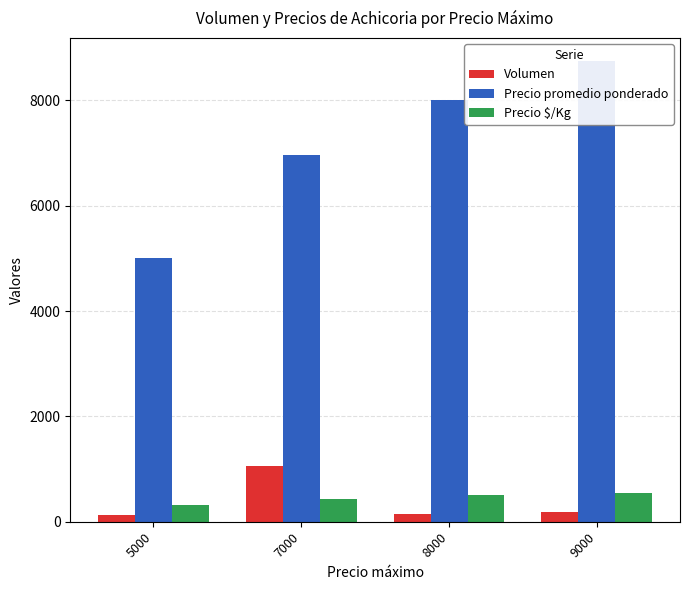

Rank the series by their maximum value, from lowest to highest.

Precio $/Kg, Volumen, Precio promedio ponderado